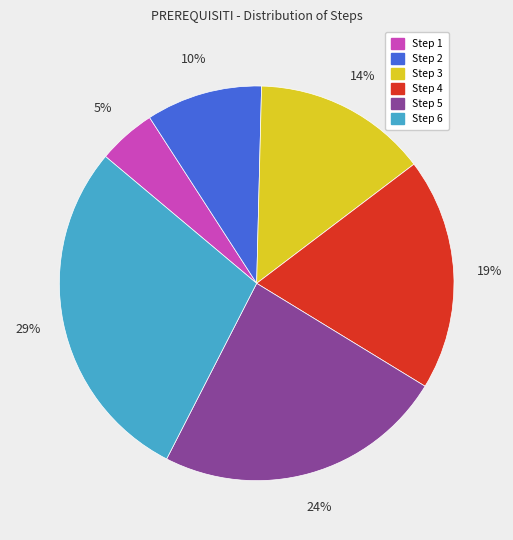

How many segments does this pie chart have?

6